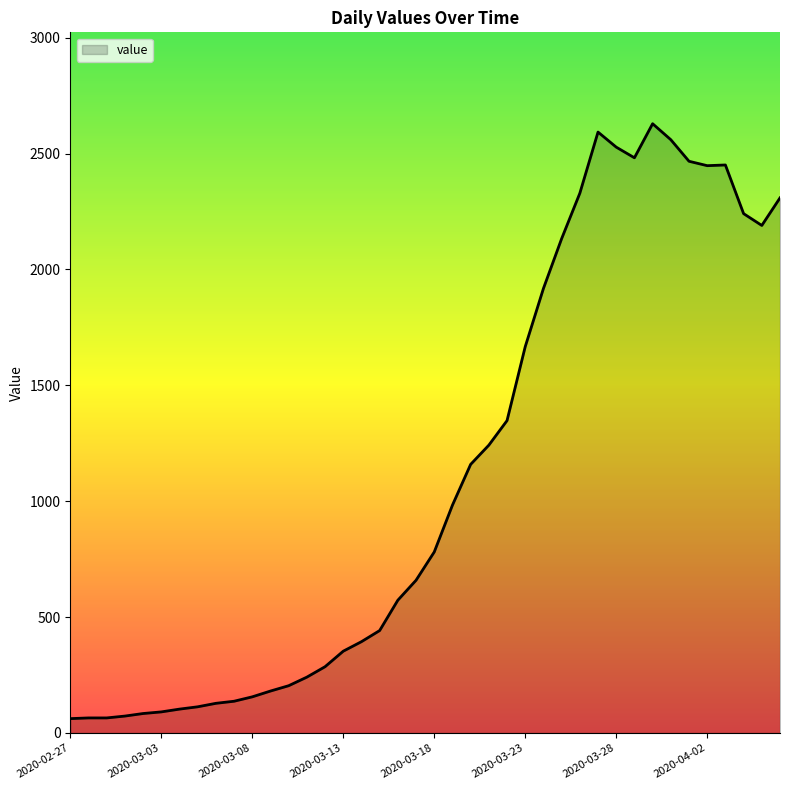

What is the difference between the maximum and minimum values?

2567